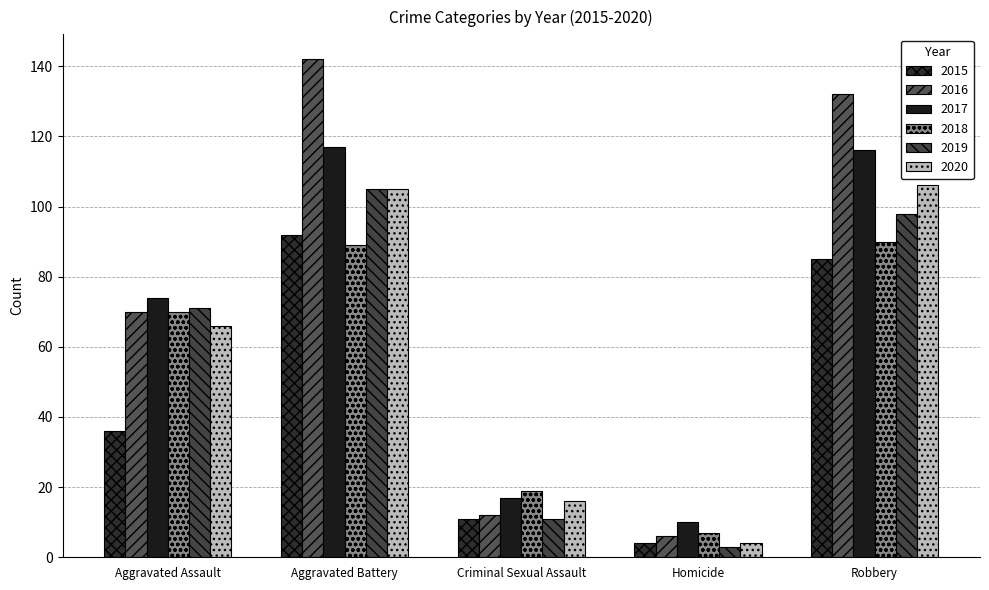

What are all the series names shown in the legend?

2015, 2016, 2017, 2018, 2019, 2020